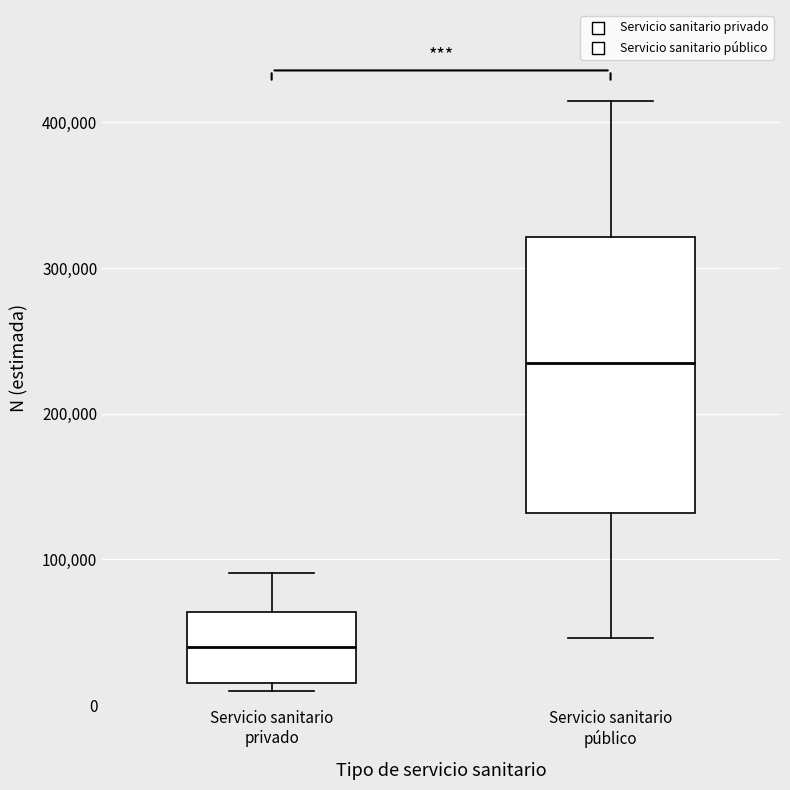

Which box has the lowest median line?

Servicio sanitario privado